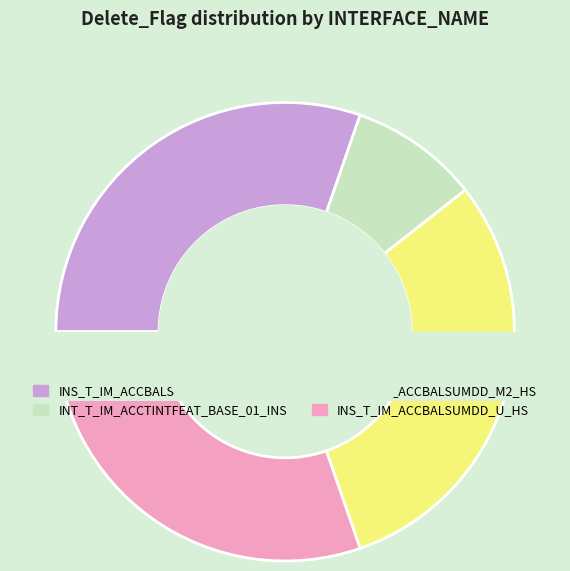

Is there any slice that represents more than half of the pie?

No